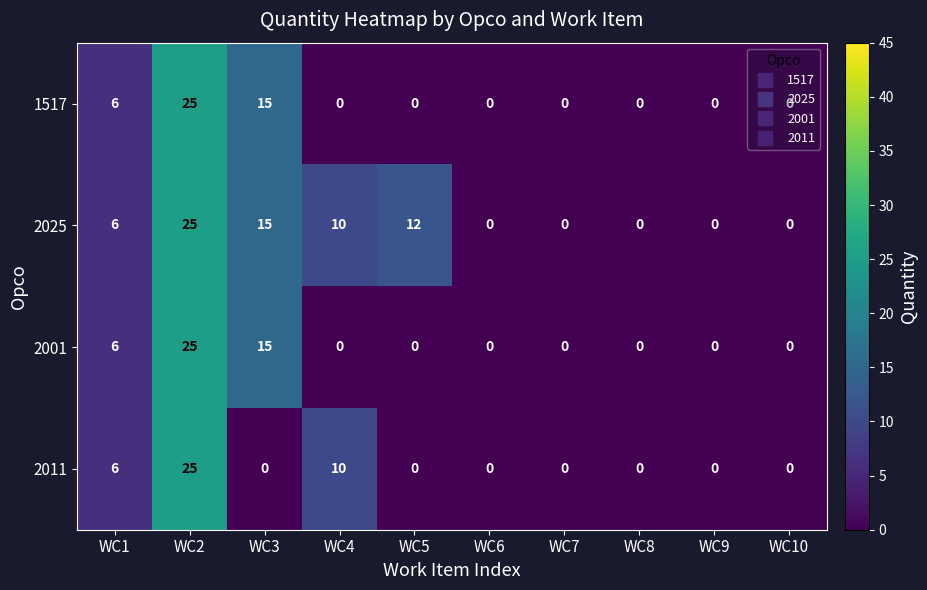

What is the difference between the maximum and minimum values in the 2001 series?

25